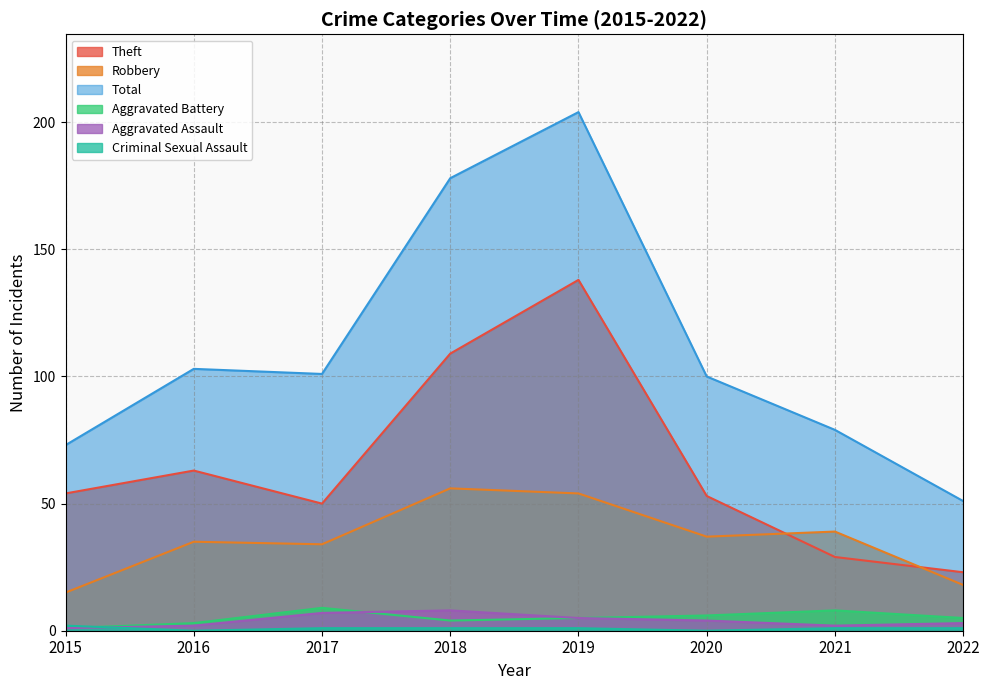

Reading left to right, list all the values displayed in this chart.

Aggravated Assault: 1	2	7	8	5	4	2	3
Aggravated Battery: 1	3	9	4	5	6	8	5
Robbery: 15	35	34	56	54	37	39	18
Theft: 54	63	50	109	138	53	29	23
Criminal Sexual Assault: 2	0	1	1	1	0	1	1
Total: 73	103	101	178	204	100	79	51